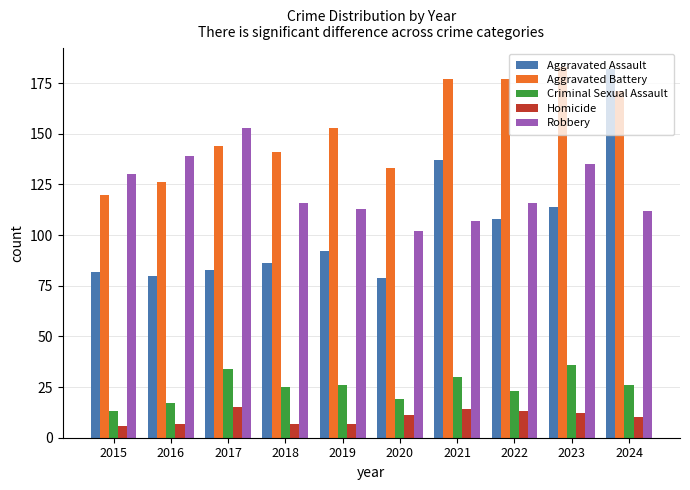

True or false: Aggravated Battery has a value of 73 at 2015.

False